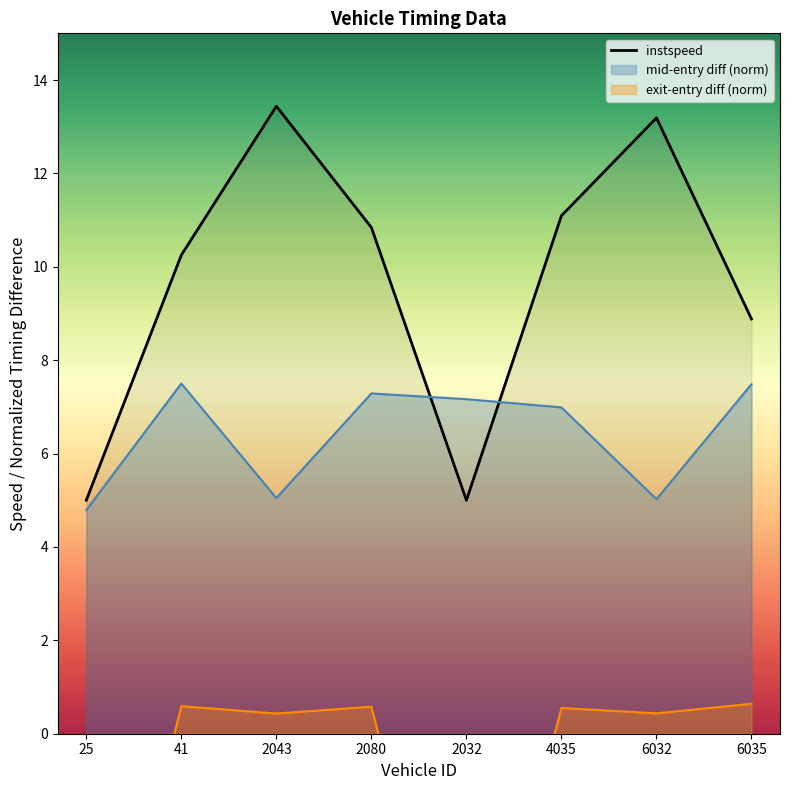

What is the sum of all values?

77.7